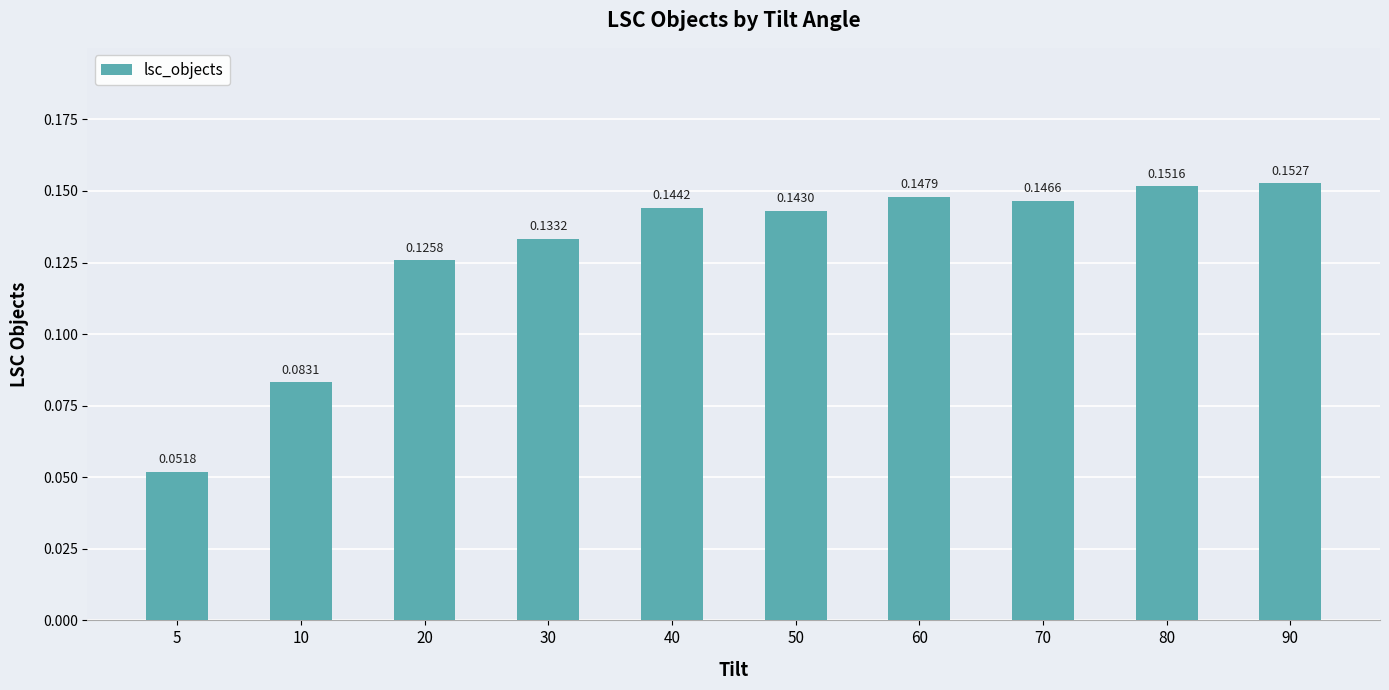

Which has a higher value, 20 or 10?

20